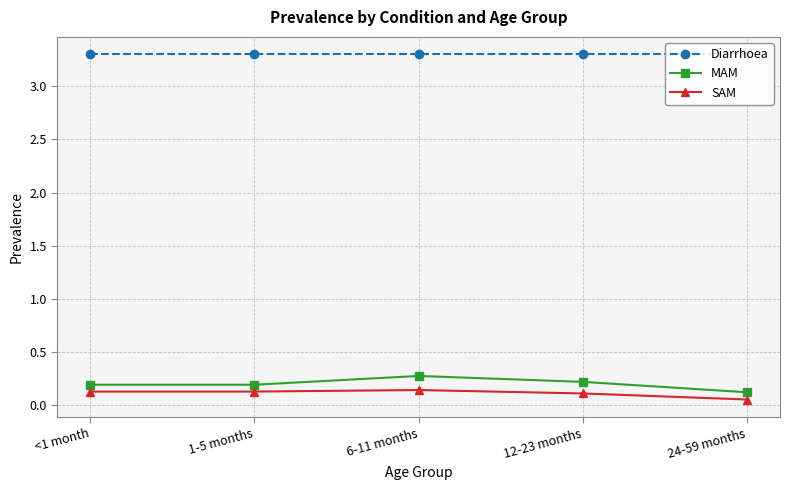

Which series has the largest total across all categories?

Diarrhoea